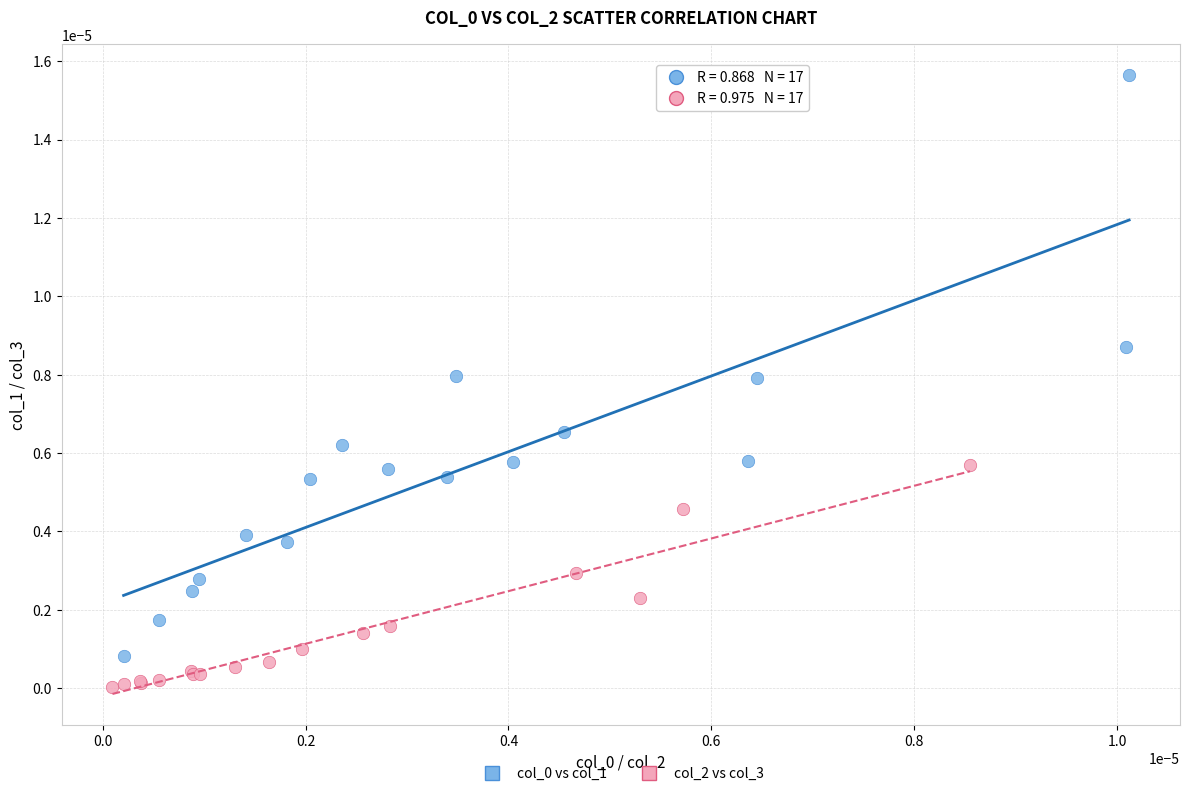

Which series contains the lowest Y value?

col_2 vs col_3